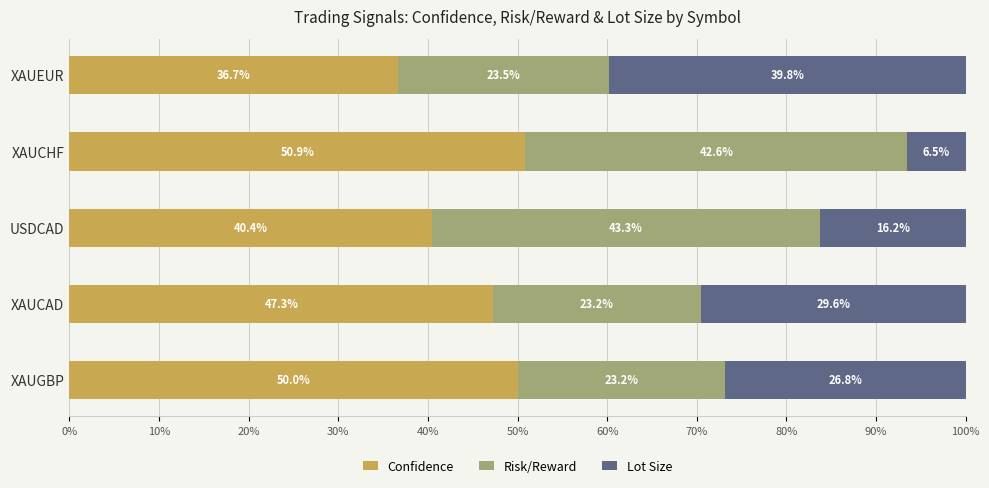

What value does the Confidence series have at XAUCAD?

47.3